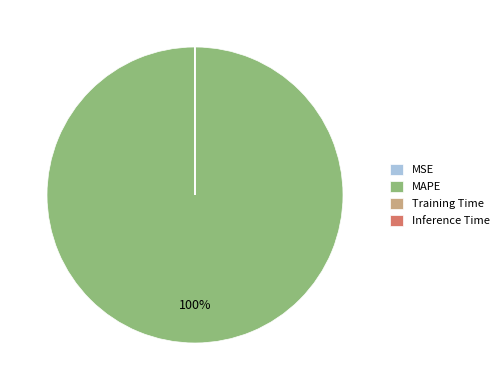

Which slice is the largest?

MAPE